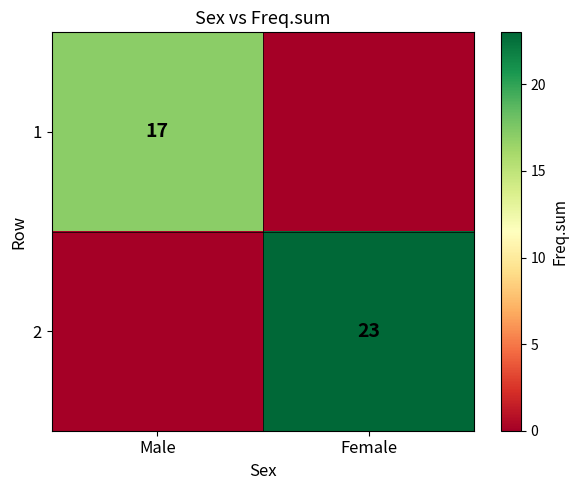

What is the total value across all series at Female?

23